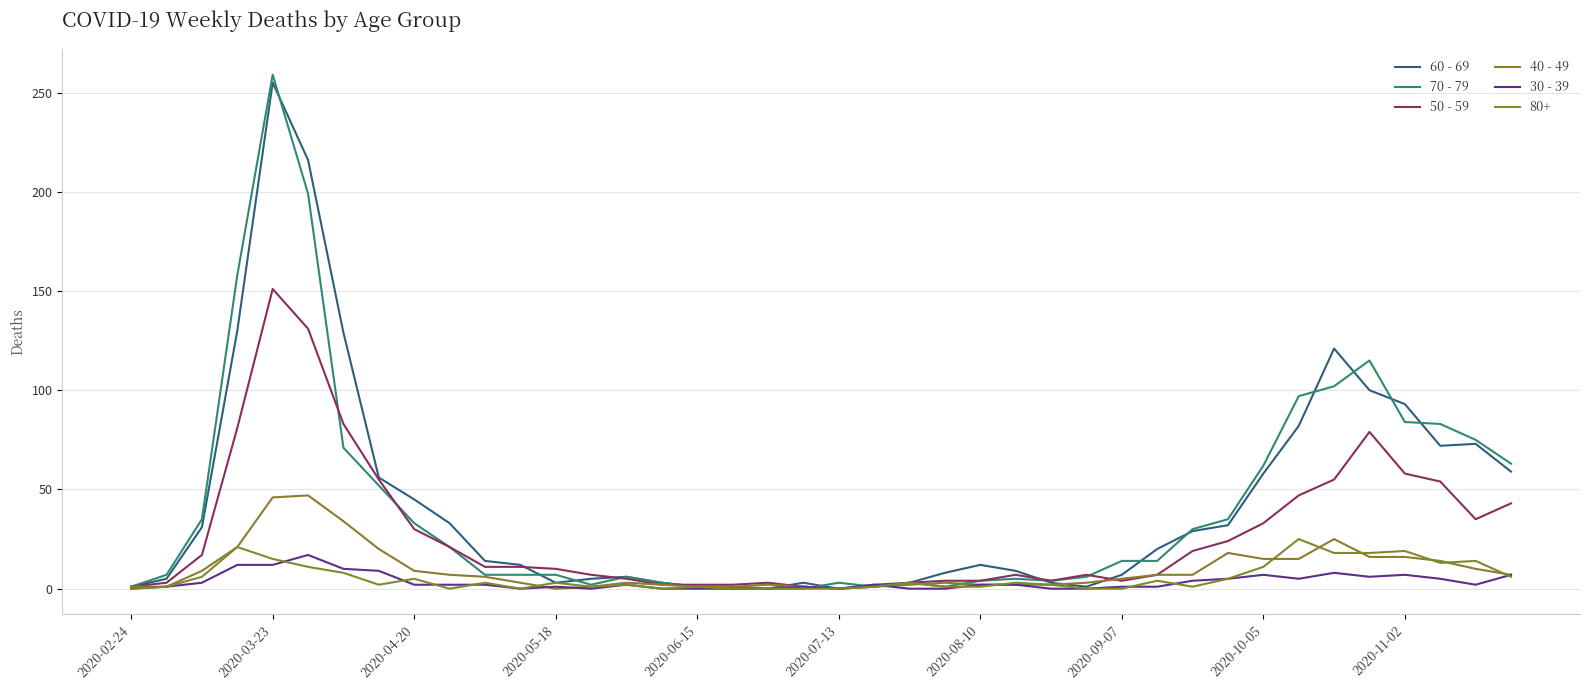

True or false: 70 - 79 has more than 1 interior local peaks.

True